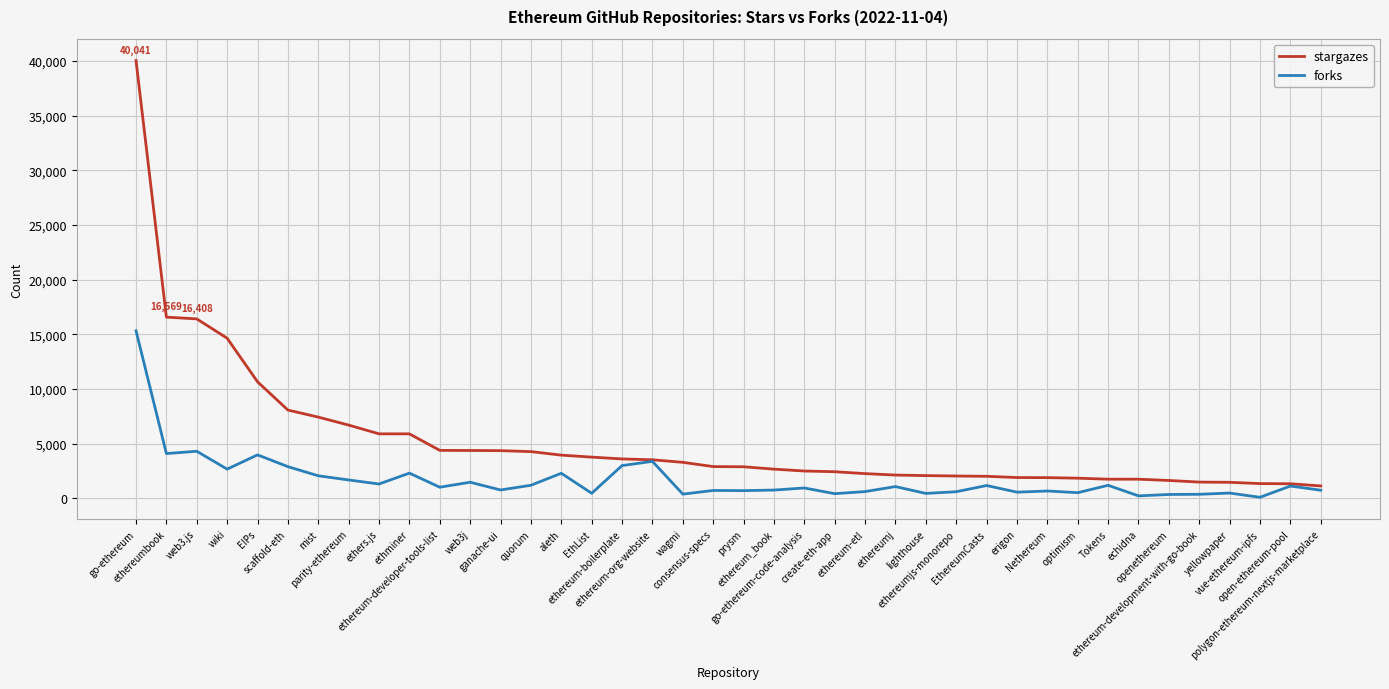

What is the greatest value displayed?

40041